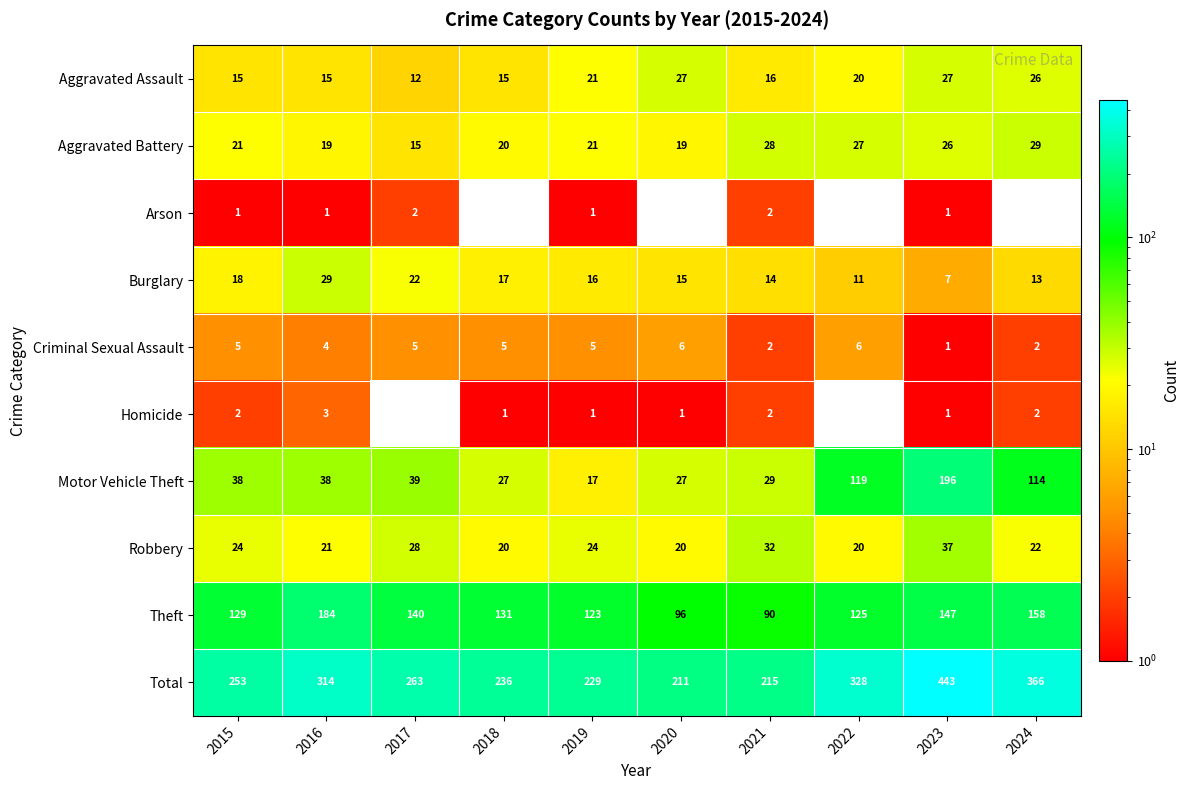

The value of Aggravated Battery at 2021 is 16. True or false?

False